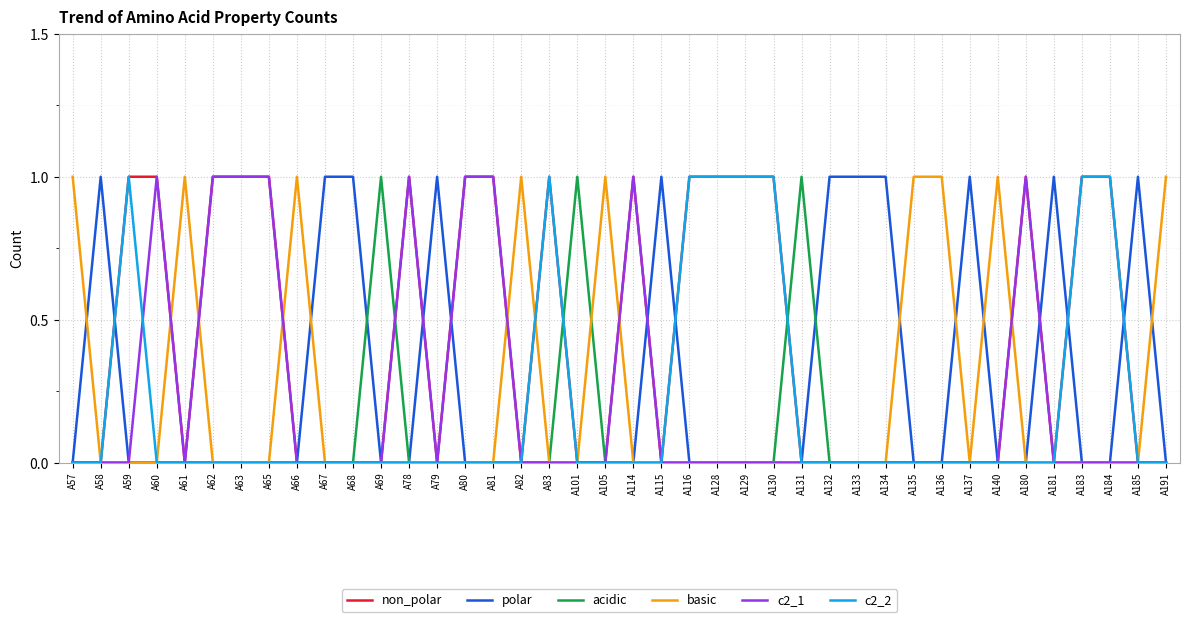

At how many categories does at least one series exceed 0?

40